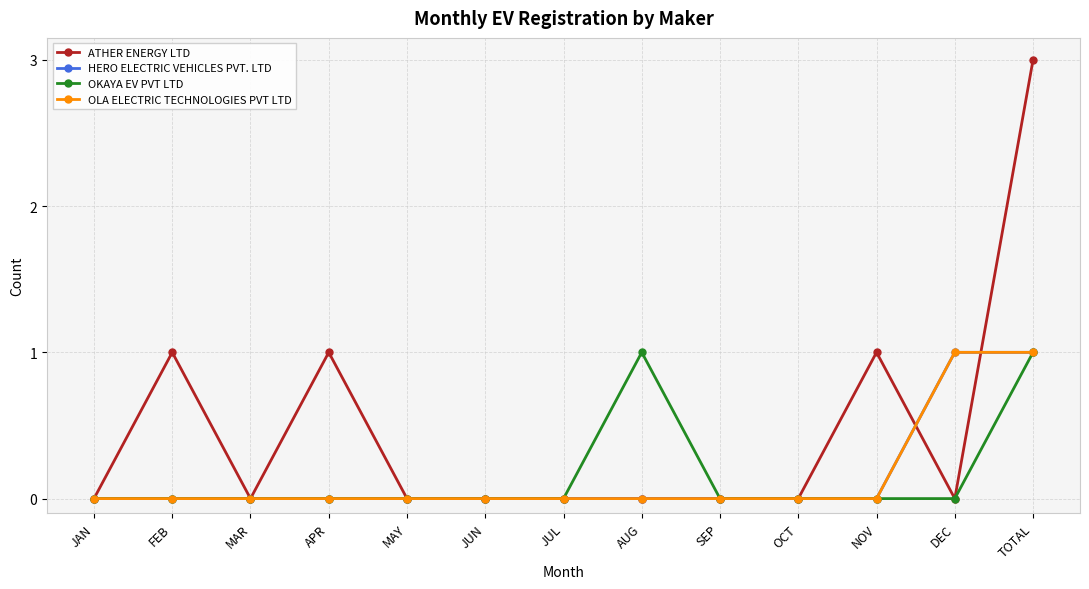

Is the value of HERO ELECTRIC VEHICLES PVT. LTD at SEP greater than the value of OLA ELECTRIC TECHNOLOGIES PVT LTD at OCT?

No